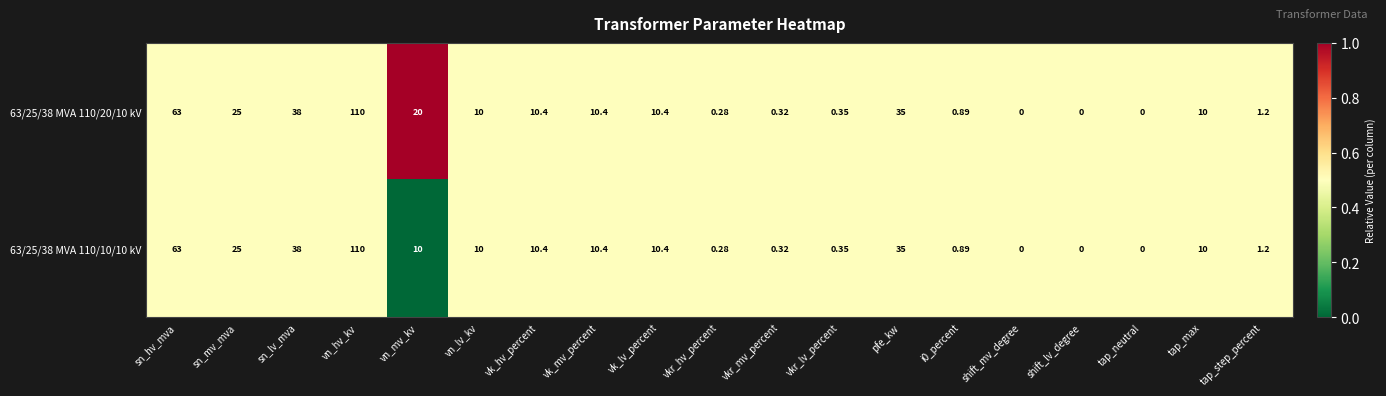

At which category is the sum across all series the highest?

vn_hv_kv